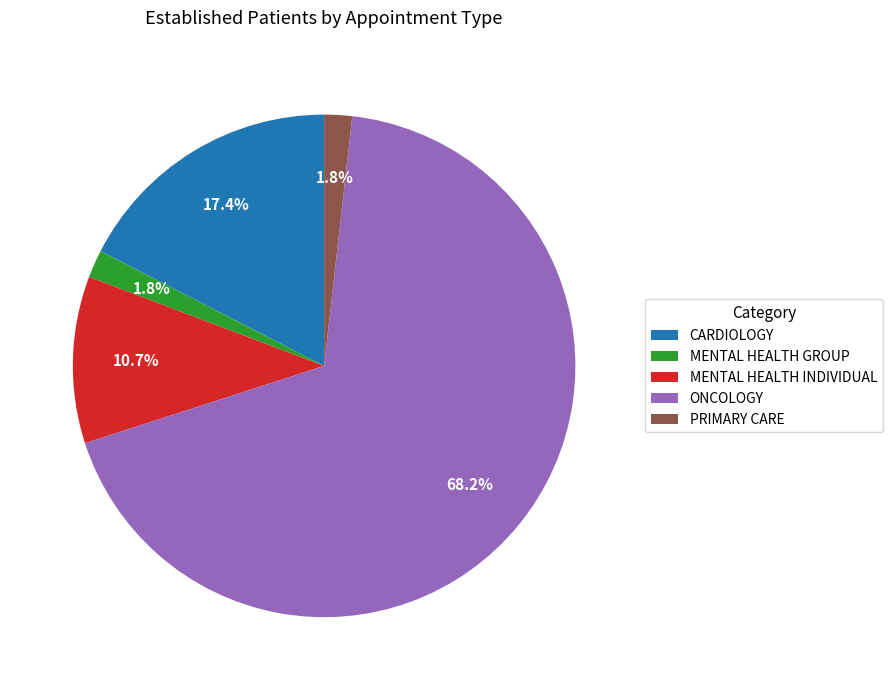

Count the number of slices in the pie.

5